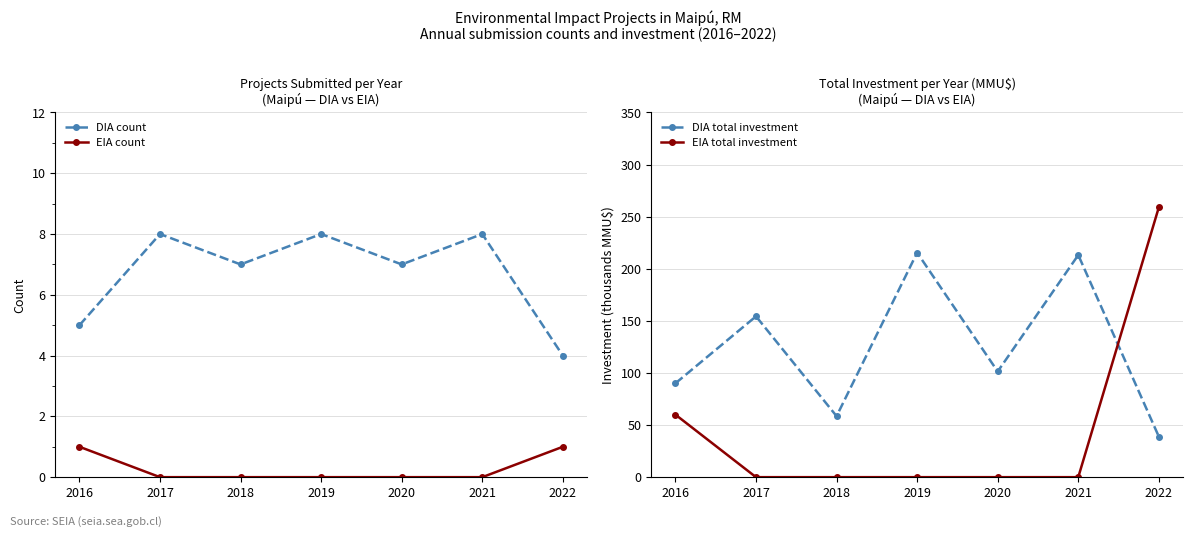

What is the difference between the second highest and second lowest values in the DIA total investment series?

154.6